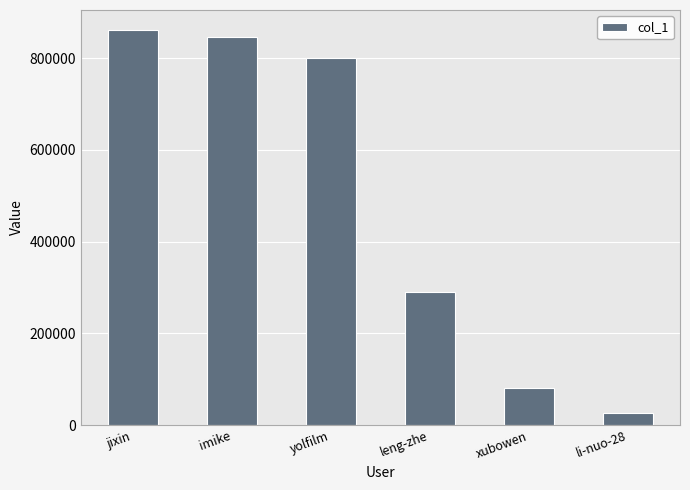

List the labels in order of value, smallest first.

li-nuo-28, xubowen, leng-zhe, yolfilm, imike, jixin